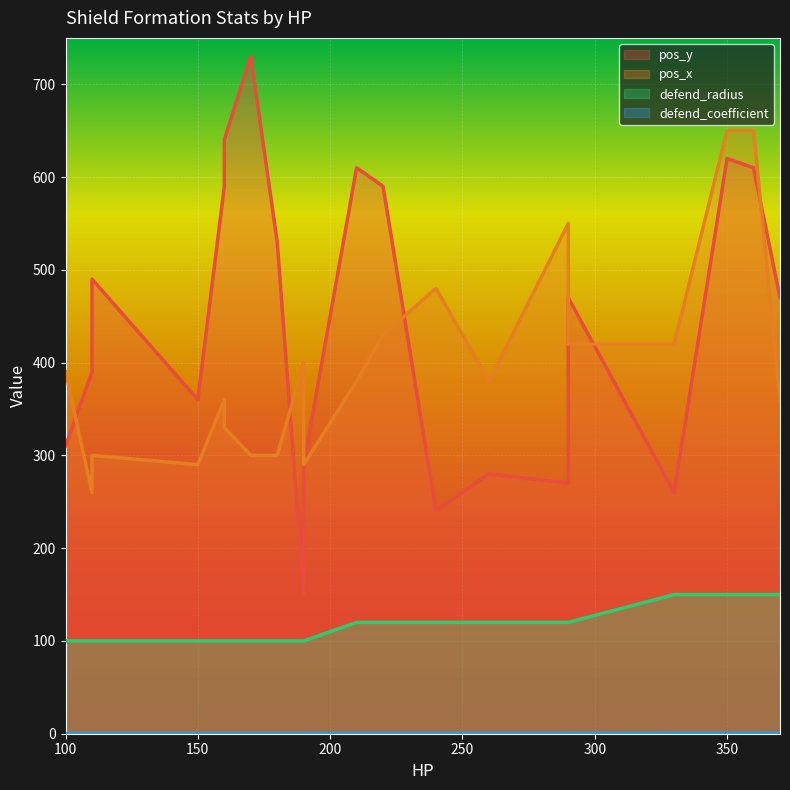

What is the total value across all series at 160?

1050.3